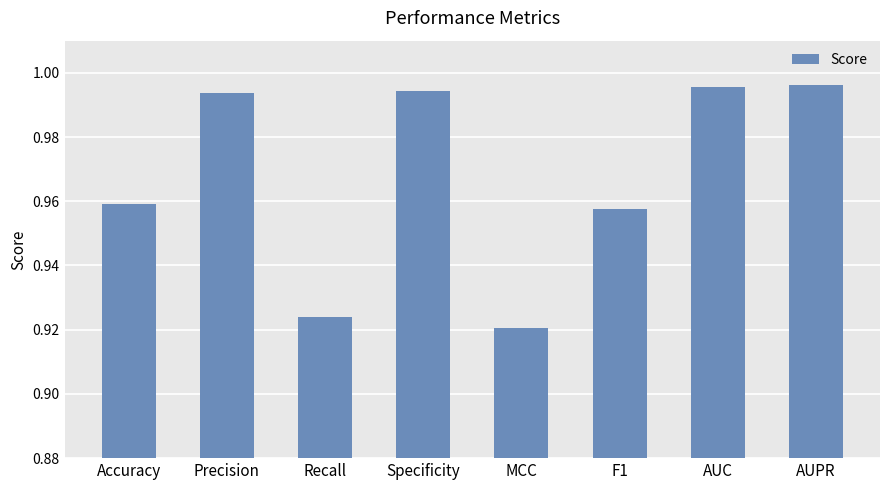

What is the sum of the values at Precision and MCC?

1.9